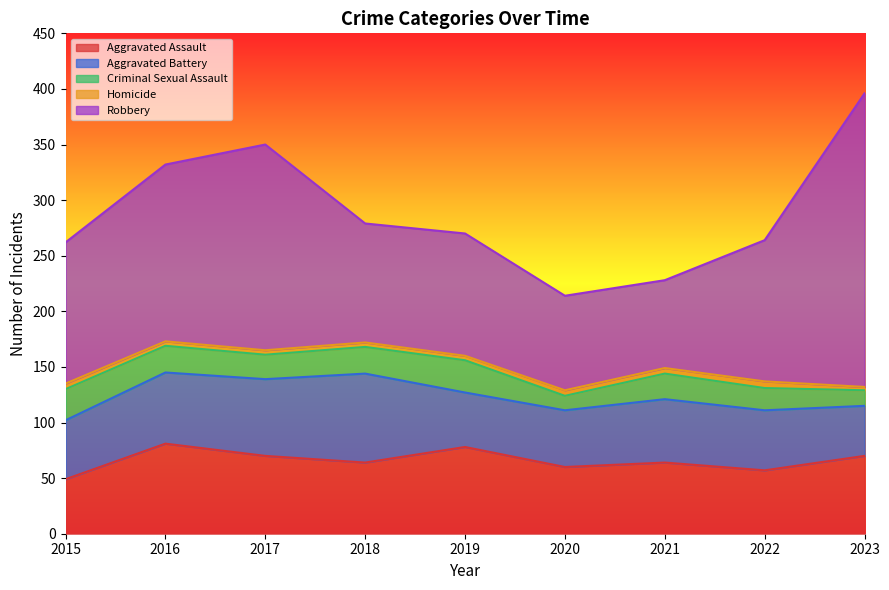

Between 2015 and 2021, which series saw the biggest shift?

Robbery